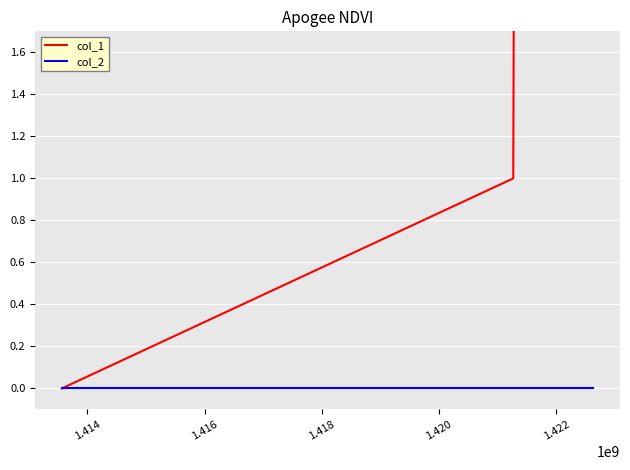

Is the value of col_1 at 1.422 greater than the value of col_2 at 1.422?

Yes